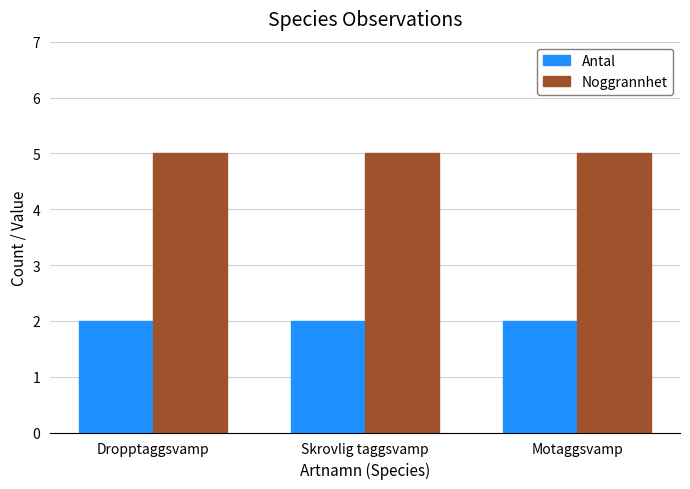

What are all the series names shown in the legend?

Antal, Noggrannhet